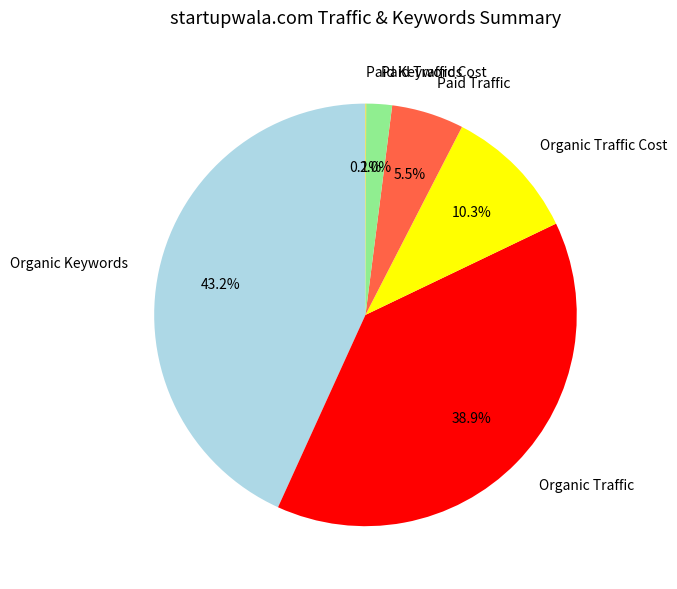

To the nearest percent, what is the average slice percentage?

17%